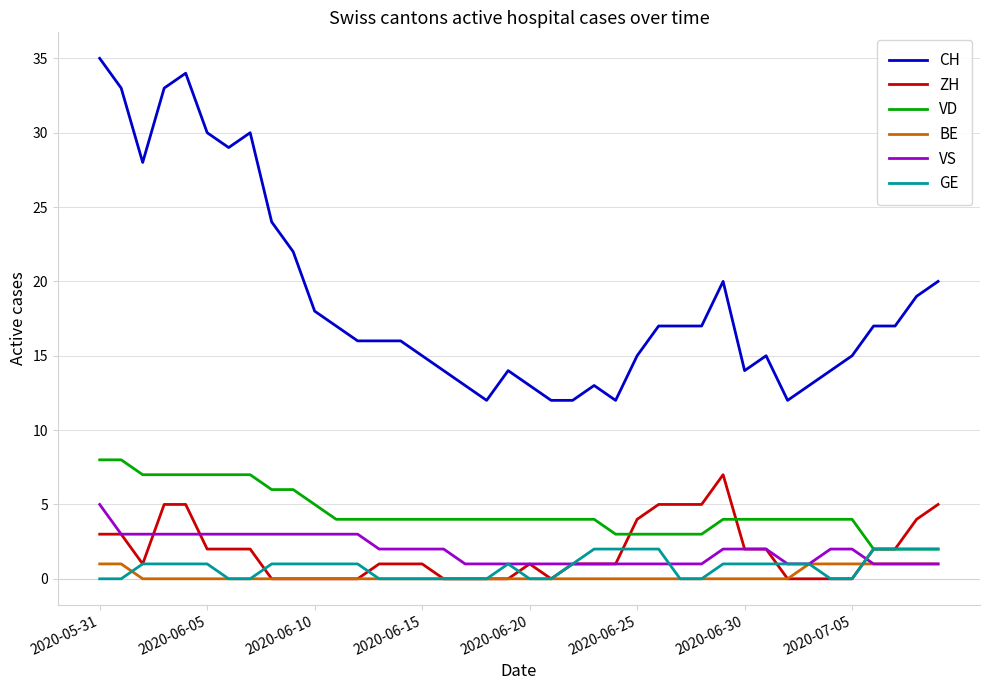

Which series has the largest total across all categories?

CH